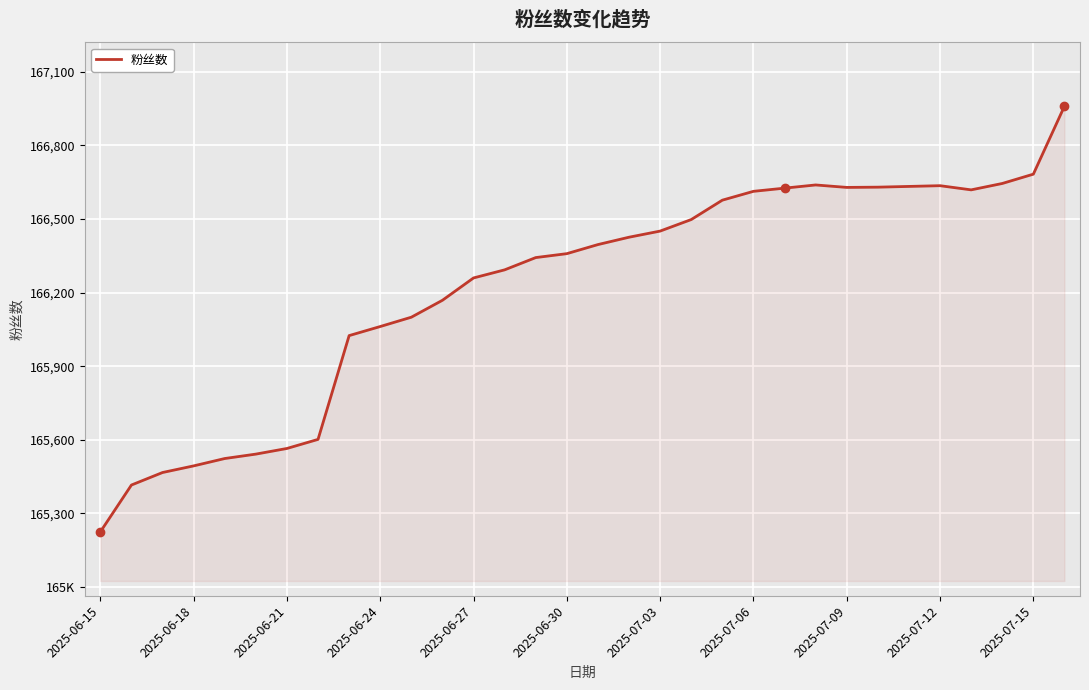

What is the value of the 19th point from the left?

166451